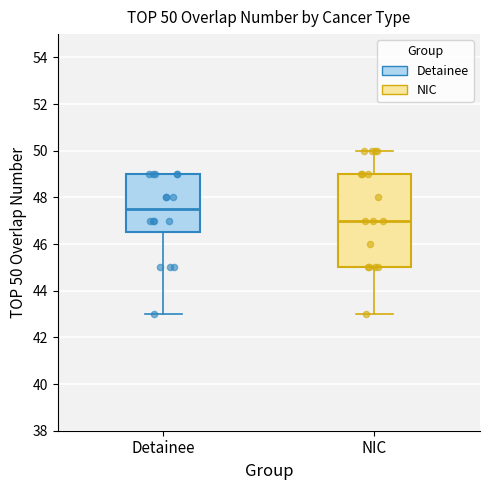

Comparing the boxes themselves (not the whiskers), which one is the tallest?

NIC